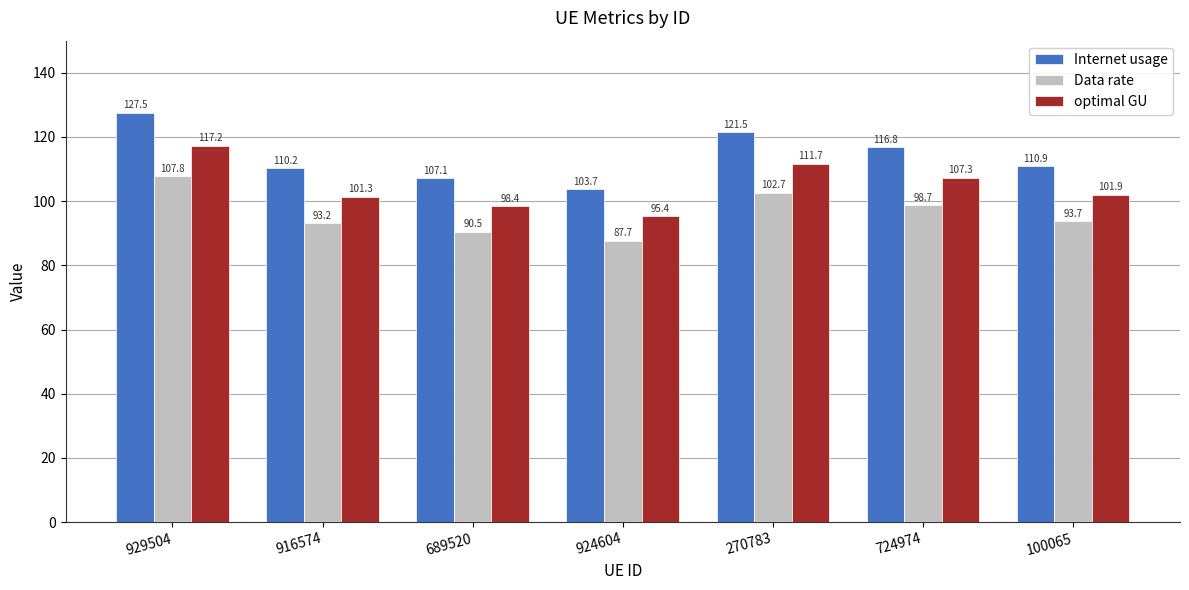

At which label does Data rate reach its peak?

929504